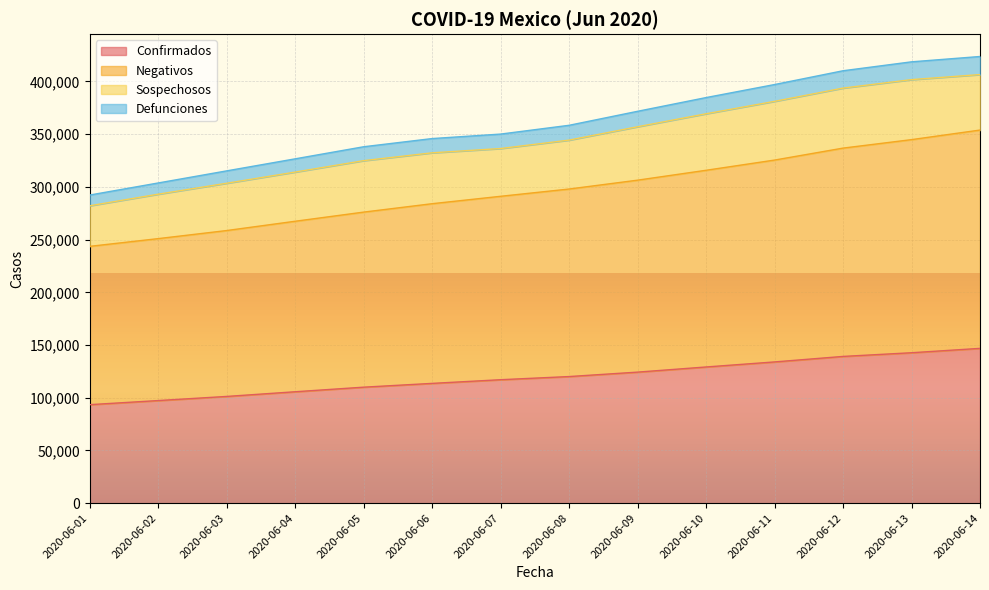

True or false: Negativos has more than 0 interior local peaks.

False